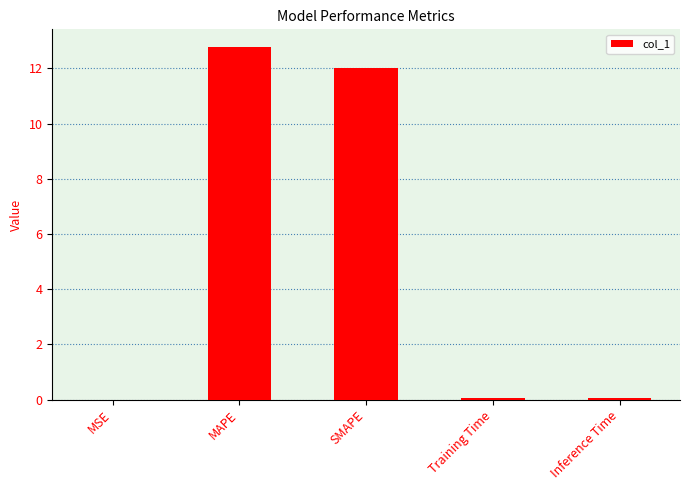

Count the number of categories in the chart.

5